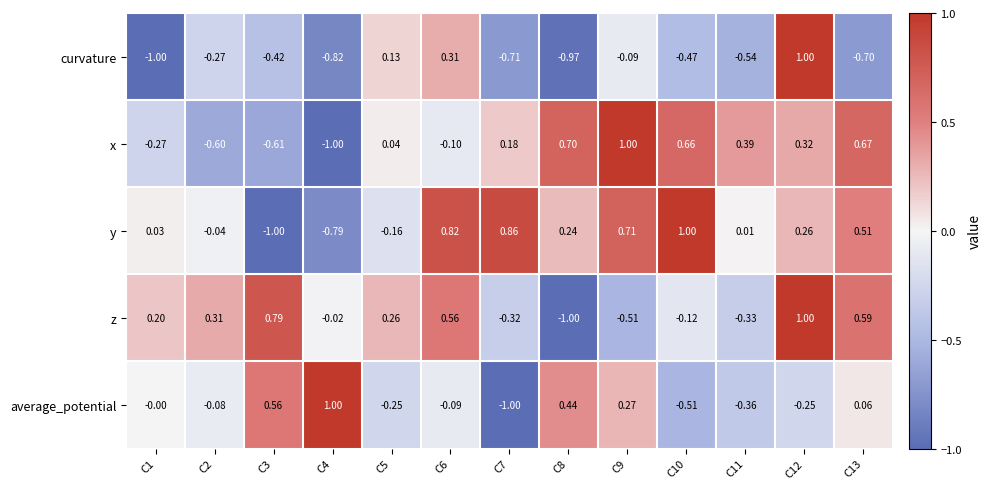

Rank the series at C11 from highest to lowest value.

x, y, z, average_potential, curvature